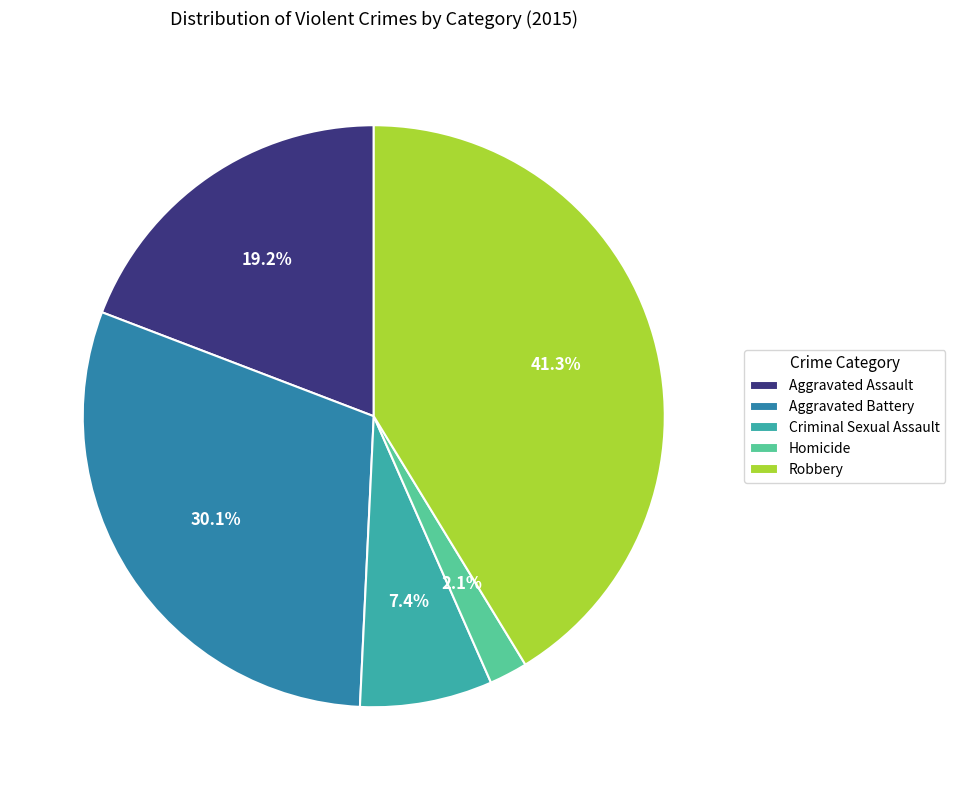

To the nearest percent, what is the average slice percentage?

20%